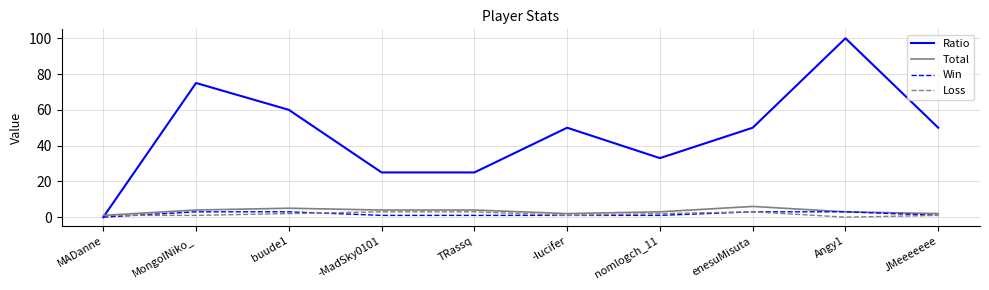

Which series has the widest spread of values?

Ratio